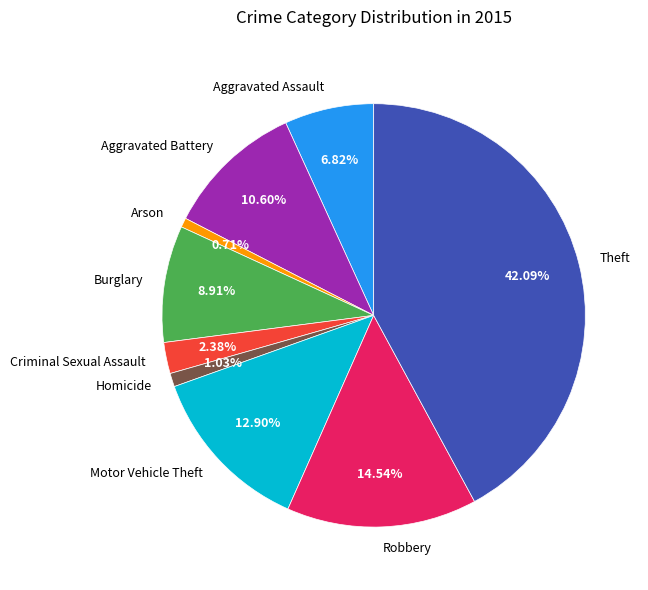

To the nearest percent, what is the average slice percentage?

11%